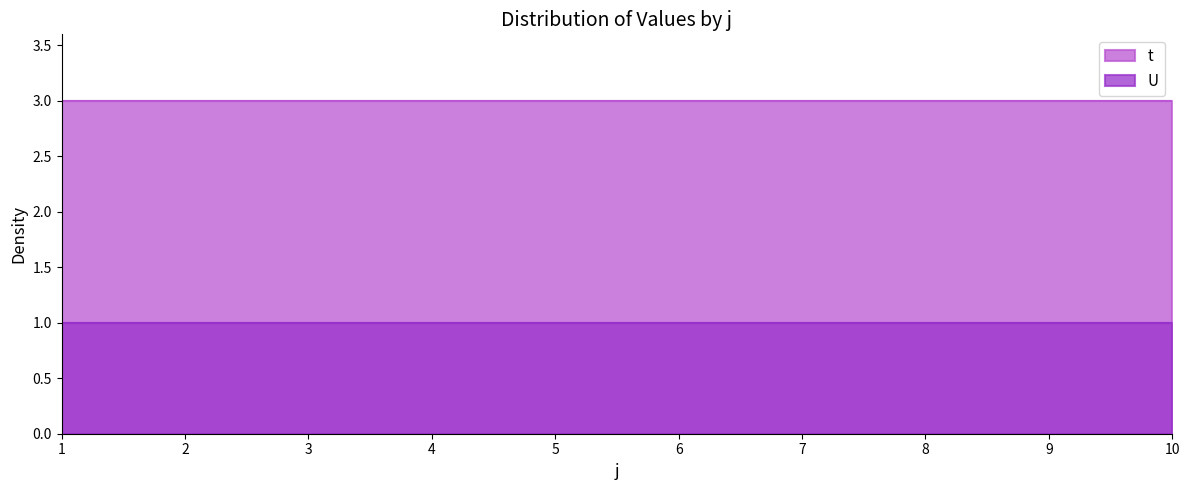

True or false: t and U cross at least once.

False